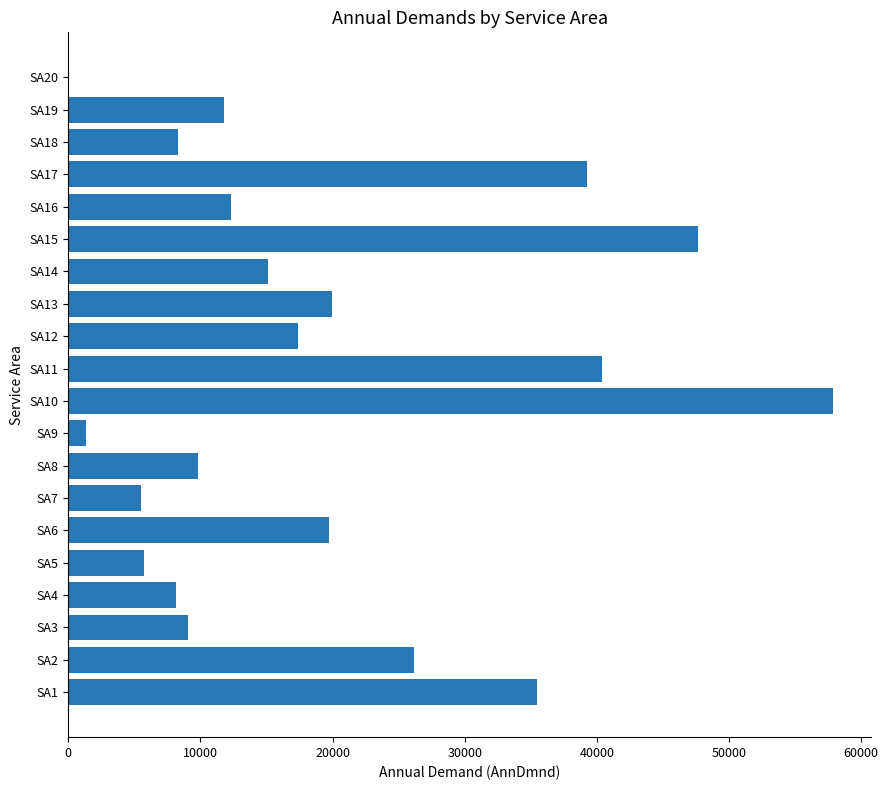

Approximately how many times larger is the value at SA11 compared to SA5?

7.1